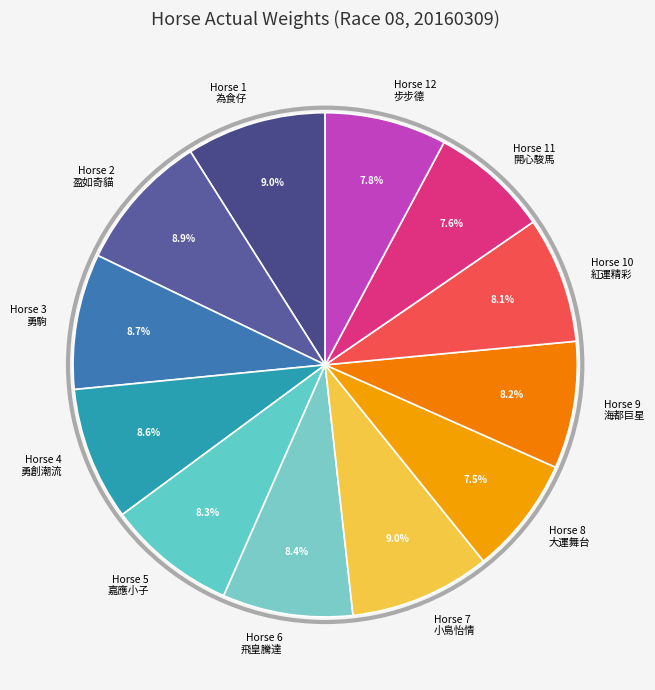

Does Horse 10 紅運精彩 represent more than half of the total?

No